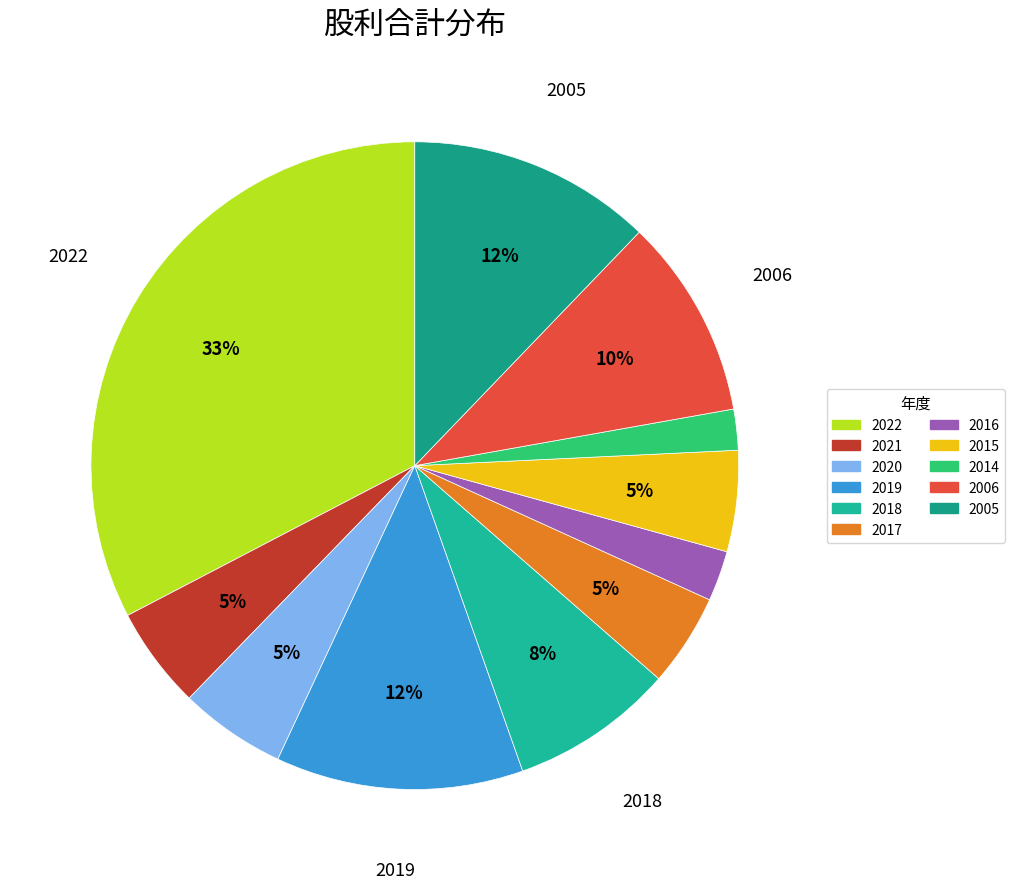

Does 2017 represent more than half of the total?

No